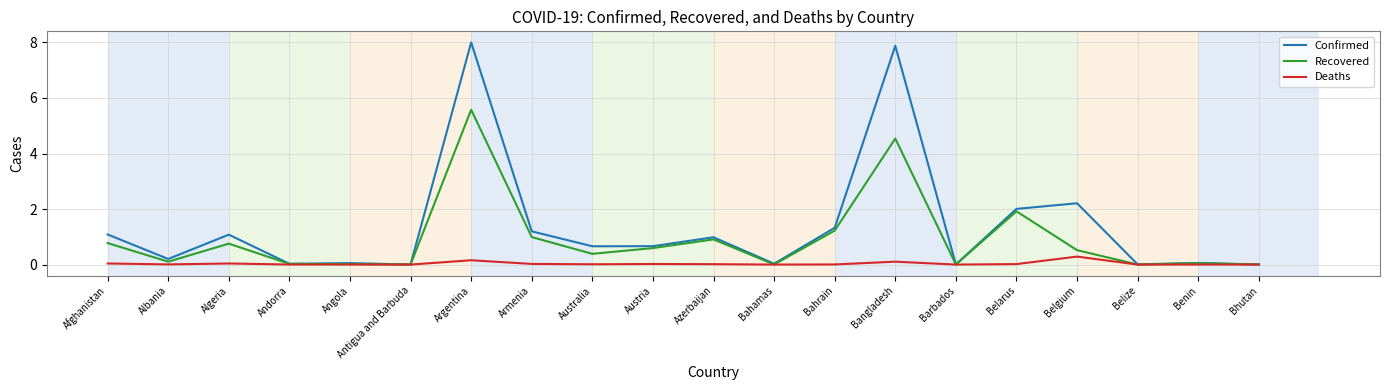

Is it true that Confirmed equals 1.9 at Algeria?

False